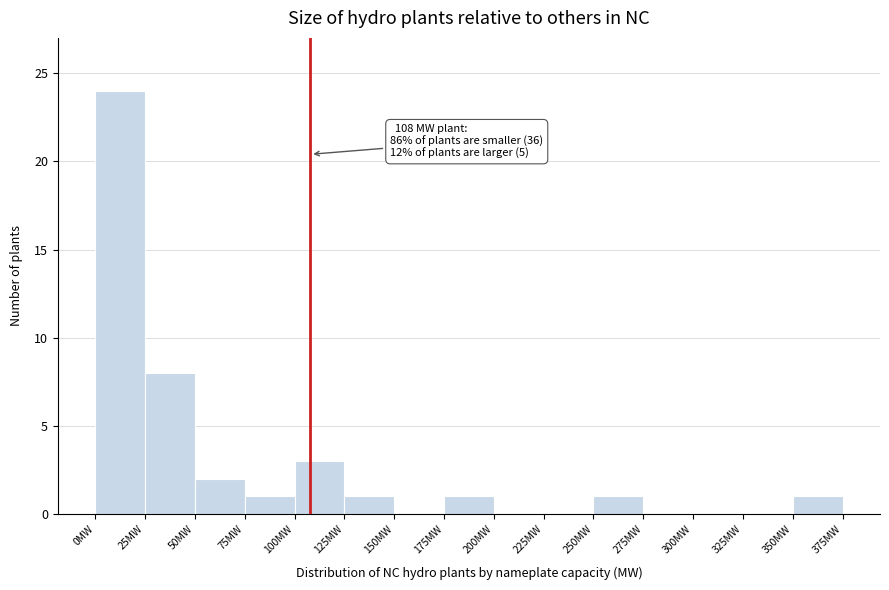

Which range on the x-axis has the tallest bar?

0 to 25